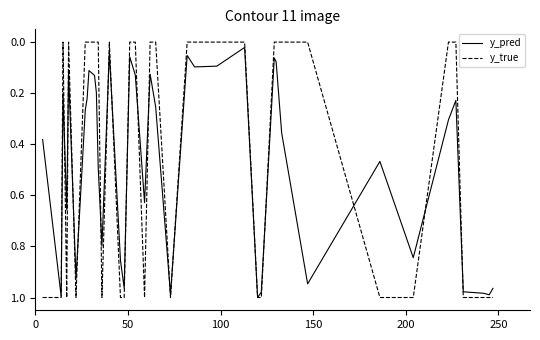

Which series has the largest total across all categories?

y_pred